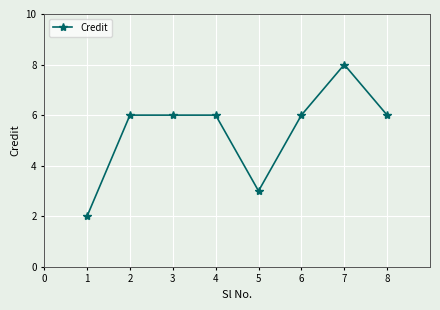

Reading left to right, extract all data points from this chart.

1=2	2=6	3=6	4=6	5=3	6=6	7=8	8=6